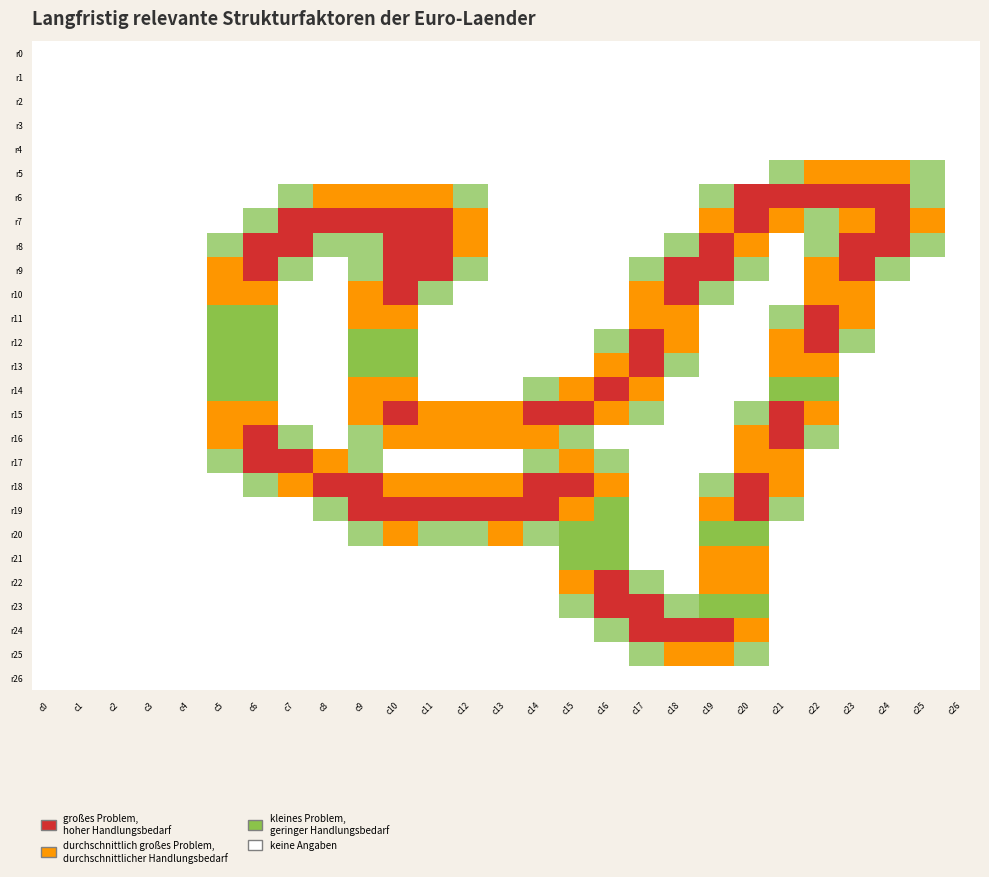

Reading left to right, what are all the values shown in this chart?

r0: c0=0.0	c1=0.0	c2=0.0	c3=0.0	c4=0.0	c5=0.0	c6=0.0	c7=0.0	c8=0.0	c9=0.0	c10=0.0	c11=0.0	c12=0.0	c13=0.0	c14=0.0	c15=0.0	c16=0.0	c17=0.0	c18=0.0	c19=0.0	c20=0.0	c21=0.0	c22=0.0	c23=0.0	c24=0.0	c25=0.0	c26=0.0
r1: c0=0.0	c1=0.0	c2=0.0	c3=0.0	c4=0.0	c5=0.0	c6=0.0	c7=0.0	c8=0.0	c9=0.0	c10=0.0	c11=0.0	c12=0.0	c13=0.0	c14=0.0	c15=0.0	c16=0.0	c17=0.0	c18=0.0	c19=0.0	c20=0.0	c21=0.0	c22=0.0	c23=0.0	c24=0.0	c25=0.0	c26=0.0
r2: c0=0.0	c1=0.0	c2=0.0	c3=0.0	c4=0.0	c5=0.0	c6=0.0	c7=0.0	c8=0.0	c9=0.0	c10=0.0	c11=0.0	c12=0.0	c13=0.0	c14=0.0	c15=0.0	c16=0.0	c17=0.0	c18=0.0	c19=0.0	c20=0.0	c21=0.0	c22=0.0	c23=0.0	c24=0.0	c25=0.0	c26=0.0
r3: c0=0.0	c1=0.0	c2=0.0	c3=0.0	c4=0.0	c5=0.0	c6=0.0	c7=0.0	c8=0.0	c9=0.0	c10=0.0	c11=0.0	c12=0.0	c13=0.0	c14=0.0	c15=0.0	c16=0.0	c17=0.0	c18=0.0	c19=0.0	c20=0.0	c21=0.0	c22=0.0	c23=0.0	c24=0.0	c25=0.0	c26=0.0
r4: c0=0.0	c1=0.0	c2=0.0	c3=0.0	c4=0.0	c5=0.0	c6=0.0	c7=0.0	c8=0.0	c9=0.0	c10=0.0	c11=0.0	c12=0.0	c13=0.0	c14=0.0	c15=0.0	c16=0.0	c17=0.0	c18=0.0	c19=0.0	c20=0.0	c21=0.0	c22=0.0	c23=0.0	c24=0.0	c25=0.0	c26=0.0
r5: c0=0.0	c1=0.0	c2=0.0	c3=0.0	c4=0.0	c5=0.0	c6=0.0	c7=0.0	c8=0.0	c9=0.0	c10=0.0	c11=0.0	c12=0.0	c13=0.0	c14=0.0	c15=0.0	c16=0.0	c17=0.0	c18=0.0	c19=0.0	c20=0.0	c21=0.8	c22=1.5	c23=1.5	c24=1.5	c25=0.8	c26=0.0
r6: c0=0.0	c1=0.0	c2=0.0	c3=0.0	c4=0.0	c5=0.0	c6=0.0	c7=0.8	c8=1.5	c9=1.5	c10=1.5	c11=1.5	c12=0.8	c13=0.0	c14=0.0	c15=0.0	c16=0.0	c17=0.0	c18=0.0	c19=0.8	c20=2.0	c21=2.0	c22=2.0	c23=2.0	c24=2.0	c25=0.8	c26=0.0
r7: c0=0.0	c1=0.0	c2=0.0	c3=0.0	c4=0.0	c5=0.0	c6=0.8	c7=2.0	c8=2.0	c9=2.0	c10=2.0	c11=2.0	c12=1.5	c13=0.0	c14=0.0	c15=0.0	c16=0.0	c17=0.0	c18=0.0	c19=1.5	c20=2.0	c21=1.5	c22=0.8	c23=1.5	c24=2.0	c25=1.5	c26=0.0
r8: c0=0.0	c1=0.0	c2=0.0	c3=0.0	c4=0.0	c5=0.8	c6=2.0	c7=2.0	c8=0.8	c9=0.8	c10=2.0	c11=2.0	c12=1.5	c13=0.0	c14=0.0	c15=0.0	c16=0.0	c17=0.0	c18=0.8	c19=2.0	c20=1.5	c21=0.0	c22=0.8	c23=2.0	c24=2.0	c25=0.8	c26=0.0
r9: c0=0.0	c1=0.0	c2=0.0	c3=0.0	c4=0.0	c5=1.5	c6=2.0	c7=0.8	c8=0.0	c9=0.8	c10=2.0	c11=2.0	c12=0.8	c13=0.0	c14=0.0	c15=0.0	c16=0.0	c17=0.8	c18=2.0	c19=2.0	c20=0.8	c21=0.0	c22=1.5	c23=2.0	c24=0.8	c25=0.0	c26=0.0
r10: c0=0.0	c1=0.0	c2=0.0	c3=0.0	c4=0.0	c5=1.5	c6=1.5	c7=0.0	c8=0.0	c9=1.5	c10=2.0	c11=0.8	c12=0.0	c13=0.0	c14=0.0	c15=0.0	c16=0.0	c17=1.5	c18=2.0	c19=0.8	c20=0.0	c21=0.0	c22=1.5	c23=1.5	c24=0.0	c25=0.0	c26=0.0
r11: c0=0.0	c1=0.0	c2=0.0	c3=0.0	c4=0.0	c5=1.0	c6=1.0	c7=0.0	c8=0.0	c9=1.5	c10=1.5	c11=0.0	c12=0.0	c13=0.0	c14=0.0	c15=0.0	c16=0.0	c17=1.5	c18=1.5	c19=0.0	c20=0.0	c21=0.8	c22=2.0	c23=1.5	c24=0.0	c25=0.0	c26=0.0
r12: c0=0.0	c1=0.0	c2=0.0	c3=0.0	c4=0.0	c5=1.0	c6=1.0	c7=0.0	c8=0.0	c9=1.0	c10=1.0	c11=0.0	c12=0.0	c13=0.0	c14=0.0	c15=0.0	c16=0.8	c17=2.0	c18=1.5	c19=0.0	c20=0.0	c21=1.5	c22=2.0	c23=0.8	c24=0.0	c25=0.0	c26=0.0
r13: c0=0.0	c1=0.0	c2=0.0	c3=0.0	c4=0.0	c5=1.0	c6=1.0	c7=0.0	c8=0.0	c9=1.0	c10=1.0	c11=0.0	c12=0.0	c13=0.0	c14=0.0	c15=0.0	c16=1.5	c17=2.0	c18=0.8	c19=0.0	c20=0.0	c21=1.5	c22=1.5	c23=0.0	c24=0.0	c25=0.0	c26=0.0
r14: c0=0.0	c1=0.0	c2=0.0	c3=0.0	c4=0.0	c5=1.0	c6=1.0	c7=0.0	c8=0.0	c9=1.5	c10=1.5	c11=0.0	c12=0.0	c13=0.0	c14=0.8	c15=1.5	c16=2.0	c17=1.5	c18=0.0	c19=0.0	c20=0.0	c21=1.0	c22=1.0	c23=0.0	c24=0.0	c25=0.0	c26=0.0
r15: c0=0.0	c1=0.0	c2=0.0	c3=0.0	c4=0.0	c5=1.5	c6=1.5	c7=0.0	c8=0.0	c9=1.5	c10=2.0	c11=1.5	c12=1.5	c13=1.5	c14=2.0	c15=2.0	c16=1.5	c17=0.8	c18=0.0	c19=0.0	c20=0.8	c21=2.0	c22=1.5	c23=0.0	c24=0.0	c25=0.0	c26=0.0
r16: c0=0.0	c1=0.0	c2=0.0	c3=0.0	c4=0.0	c5=1.5	c6=2.0	c7=0.8	c8=0.0	c9=0.8	c10=1.5	c11=1.5	c12=1.5	c13=1.5	c14=1.5	c15=0.8	c16=0.0	c17=0.0	c18=0.0	c19=0.0	c20=1.5	c21=2.0	c22=0.8	c23=0.0	c24=0.0	c25=0.0	c26=0.0
r17: c0=0.0	c1=0.0	c2=0.0	c3=0.0	c4=0.0	c5=0.8	c6=2.0	c7=2.0	c8=1.5	c9=0.8	c10=0.0	c11=0.0	c12=0.0	c13=0.0	c14=0.8	c15=1.5	c16=0.8	c17=0.0	c18=0.0	c19=0.0	c20=1.5	c21=1.5	c22=0.0	c23=0.0	c24=0.0	c25=0.0	c26=0.0
r18: c0=0.0	c1=0.0	c2=0.0	c3=0.0	c4=0.0	c5=0.0	c6=0.8	c7=1.5	c8=2.0	c9=2.0	c10=1.5	c11=1.5	c12=1.5	c13=1.5	c14=2.0	c15=2.0	c16=1.5	c17=0.0	c18=0.0	c19=0.8	c20=2.0	c21=1.5	c22=0.0	c23=0.0	c24=0.0	c25=0.0	c26=0.0
r19: c0=0.0	c1=0.0	c2=0.0	c3=0.0	c4=0.0	c5=0.0	c6=0.0	c7=0.0	c8=0.8	c9=2.0	c10=2.0	c11=2.0	c12=2.0	c13=2.0	c14=2.0	c15=1.5	c16=1.0	c17=0.0	c18=0.0	c19=1.5	c20=2.0	c21=0.8	c22=0.0	c23=0.0	c24=0.0	c25=0.0	c26=0.0
r20: c0=0.0	c1=0.0	c2=0.0	c3=0.0	c4=0.0	c5=0.0	c6=0.0	c7=0.0	c8=0.0	c9=0.8	c10=1.5	c11=0.8	c12=0.8	c13=1.5	c14=0.8	c15=1.0	c16=1.0	c17=0.0	c18=0.0	c19=1.0	c20=1.0	c21=0.0	c22=0.0	c23=0.0	c24=0.0	c25=0.0	c26=0.0
r21: c0=0.0	c1=0.0	c2=0.0	c3=0.0	c4=0.0	c5=0.0	c6=0.0	c7=0.0	c8=0.0	c9=0.0	c10=0.0	c11=0.0	c12=0.0	c13=0.0	c14=0.0	c15=1.0	c16=1.0	c17=0.0	c18=0.0	c19=1.5	c20=1.5	c21=0.0	c22=0.0	c23=0.0	c24=0.0	c25=0.0	c26=0.0
r22: c0=0.0	c1=0.0	c2=0.0	c3=0.0	c4=0.0	c5=0.0	c6=0.0	c7=0.0	c8=0.0	c9=0.0	c10=0.0	c11=0.0	c12=0.0	c13=0.0	c14=0.0	c15=1.5	c16=2.0	c17=0.8	c18=0.0	c19=1.5	c20=1.5	c21=0.0	c22=0.0	c23=0.0	c24=0.0	c25=0.0	c26=0.0
r23: c0=0.0	c1=0.0	c2=0.0	c3=0.0	c4=0.0	c5=0.0	c6=0.0	c7=0.0	c8=0.0	c9=0.0	c10=0.0	c11=0.0	c12=0.0	c13=0.0	c14=0.0	c15=0.8	c16=2.0	c17=2.0	c18=0.8	c19=1.0	c20=1.0	c21=0.0	c22=0.0	c23=0.0	c24=0.0	c25=0.0	c26=0.0
r24: c0=0.0	c1=0.0	c2=0.0	c3=0.0	c4=0.0	c5=0.0	c6=0.0	c7=0.0	c8=0.0	c9=0.0	c10=0.0	c11=0.0	c12=0.0	c13=0.0	c14=0.0	c15=0.0	c16=0.8	c17=2.0	c18=2.0	c19=2.0	c20=1.5	c21=0.0	c22=0.0	c23=0.0	c24=0.0	c25=0.0	c26=0.0
r25: c0=0.0	c1=0.0	c2=0.0	c3=0.0	c4=0.0	c5=0.0	c6=0.0	c7=0.0	c8=0.0	c9=0.0	c10=0.0	c11=0.0	c12=0.0	c13=0.0	c14=0.0	c15=0.0	c16=0.0	c17=0.8	c18=1.5	c19=1.5	c20=0.8	c21=0.0	c22=0.0	c23=0.0	c24=0.0	c25=0.0	c26=0.0
r26: c0=0.0	c1=0.0	c2=0.0	c3=0.0	c4=0.0	c5=0.0	c6=0.0	c7=0.0	c8=0.0	c9=0.0	c10=0.0	c11=0.0	c12=0.0	c13=0.0	c14=0.0	c15=0.0	c16=0.0	c17=0.0	c18=0.0	c19=0.0	c20=0.0	c21=0.0	c22=0.0	c23=0.0	c24=0.0	c25=0.0	c26=0.0